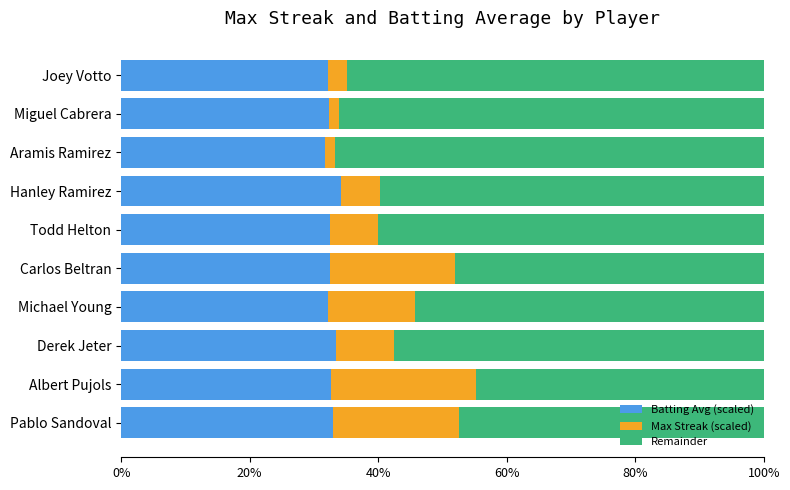

What is the total value across all series at Pablo Sandoval?

100.0